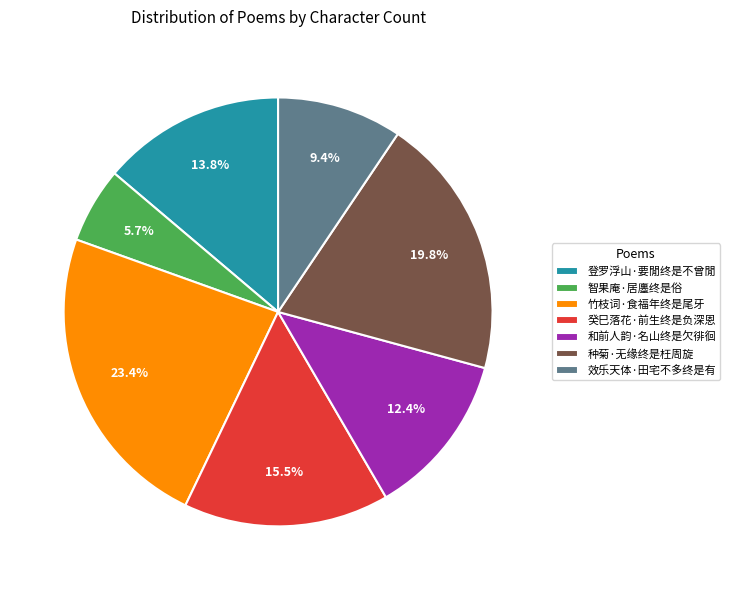

True or false: 效乐天体·田宅不多终是有 accounts for 1% of the total.

False